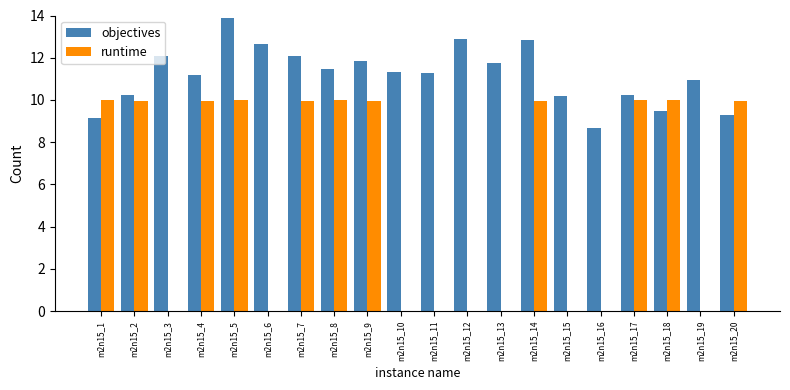

What is the greatest value displayed?

13.9